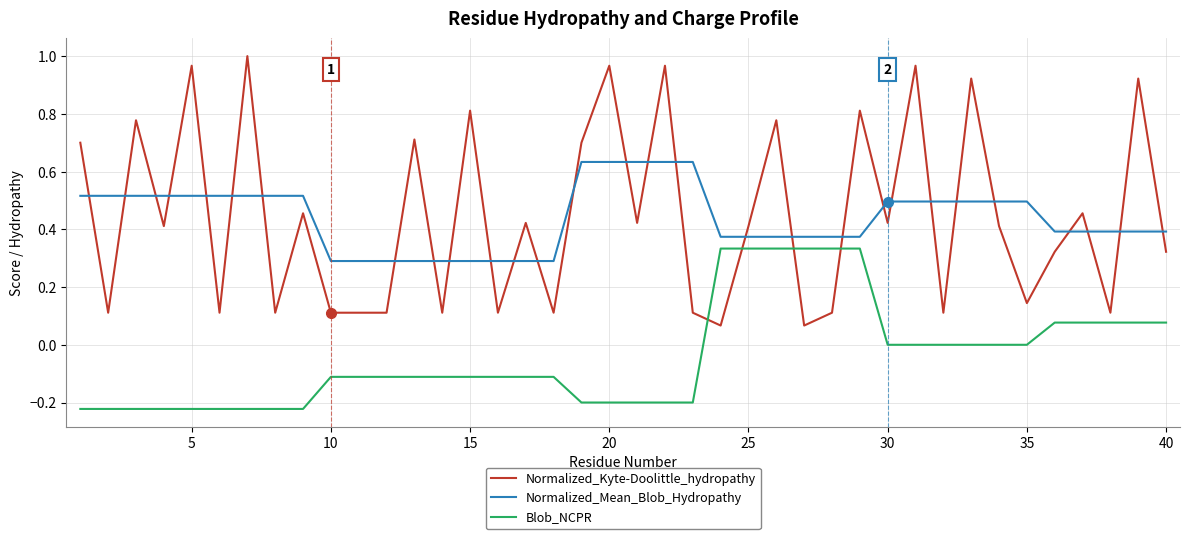

True or false: Blob_NCPR and Normalized_Mean_Blob_Hydropathy cross at least once.

False